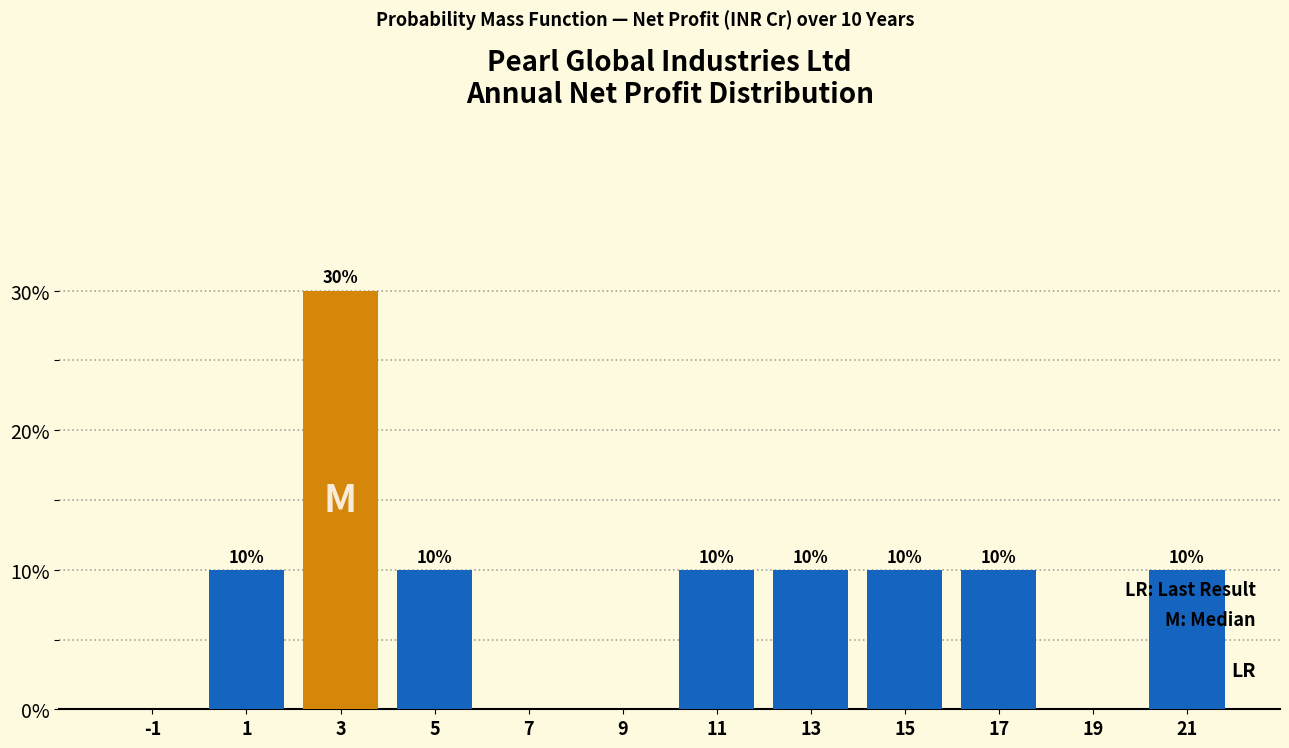

Which range on the x-axis has the tallest bar?

2 to 4